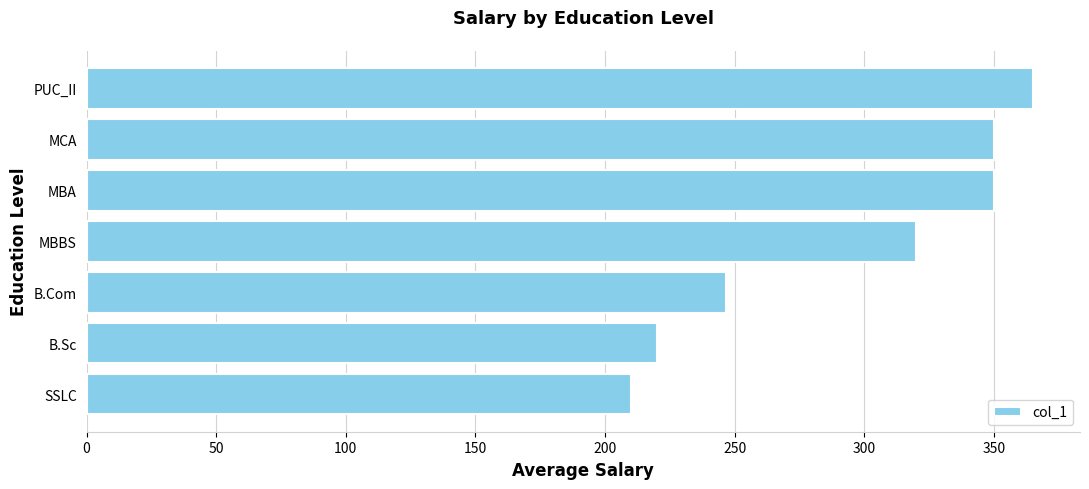

What is the change in value from B.Com to MBBS?

+73.3